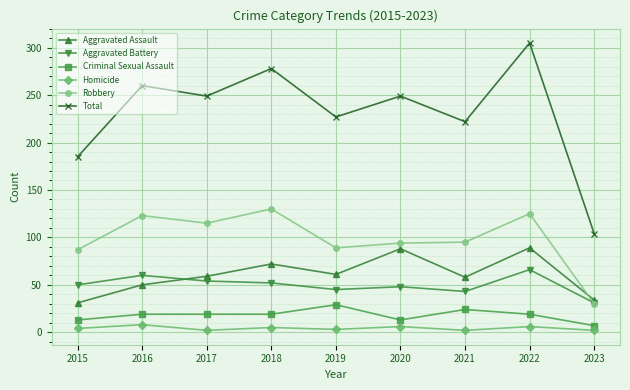

Rank the series at 2021 from lowest to highest value.

Homicide, Criminal Sexual Assault, Aggravated Battery, Aggravated Assault, Robbery, Total